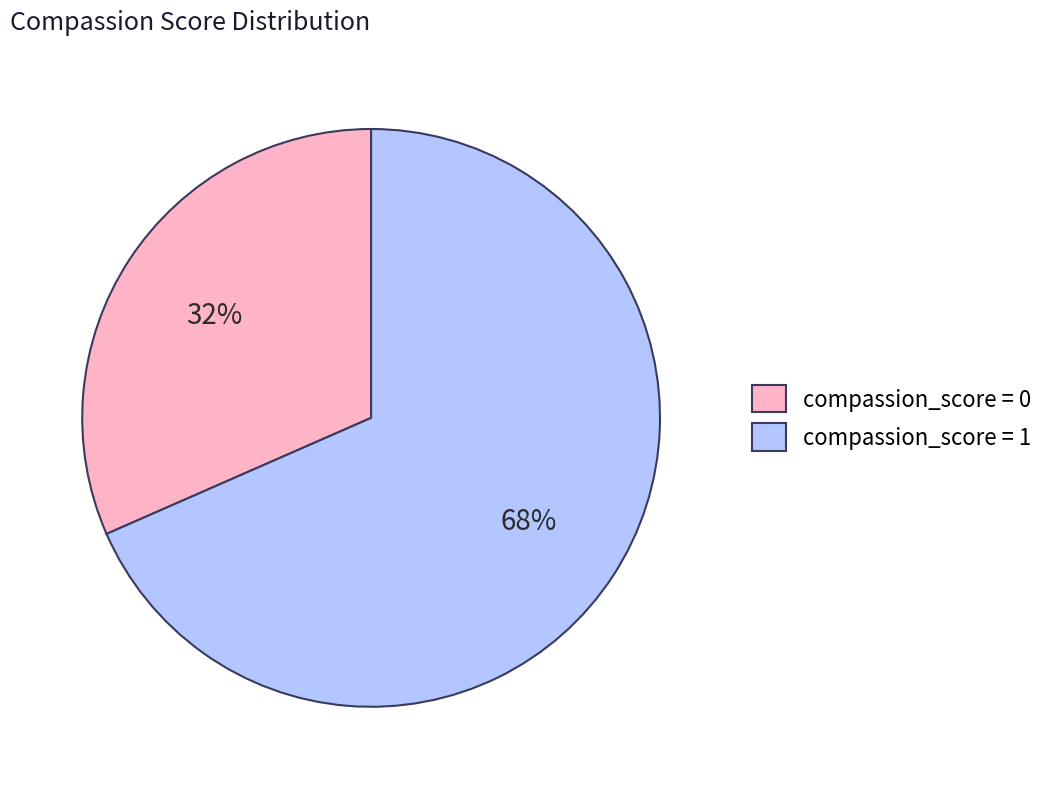

Is it true that compassion_score = 1 is 58% of the pie?

False